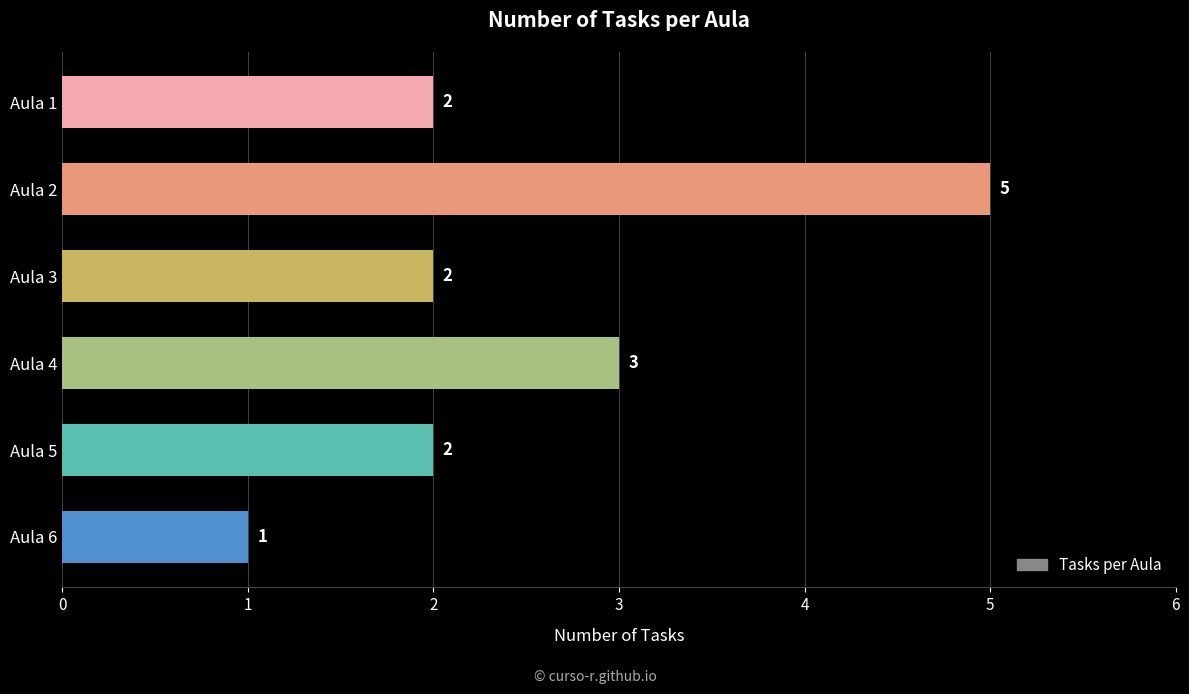

How many bars are there in total?

6